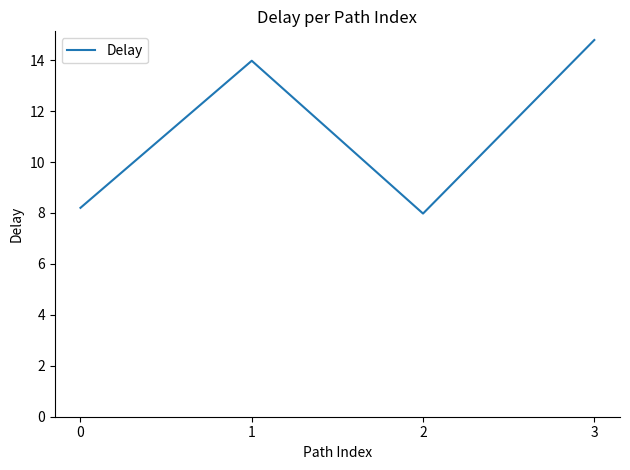

The value at 2 is 12.2. True or false?

False